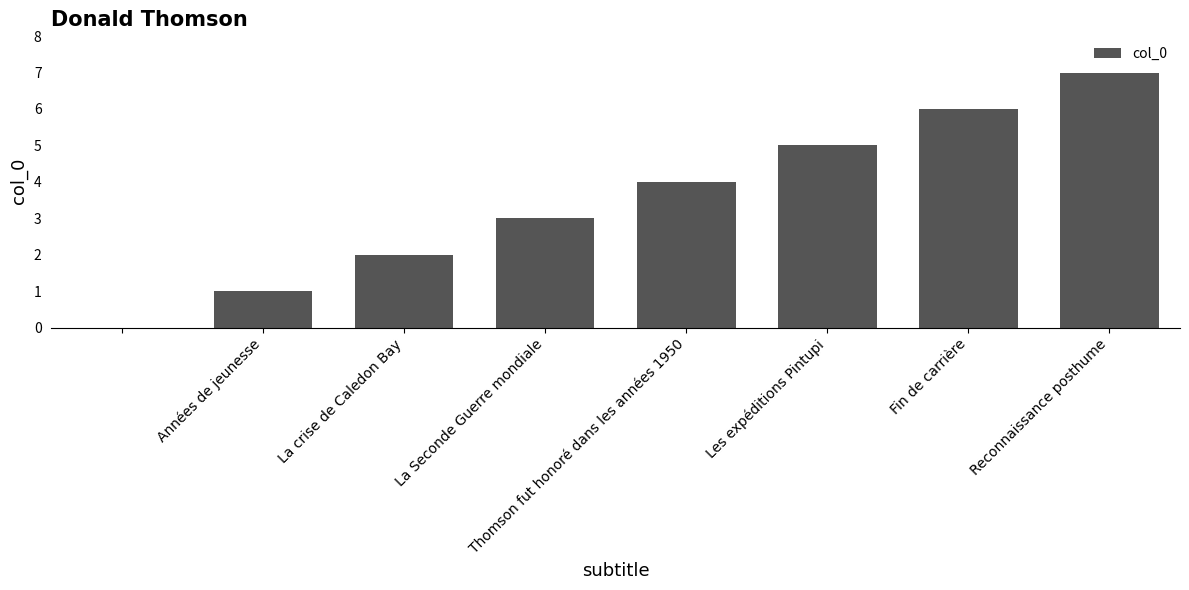

How many series are shown in this chart?

1